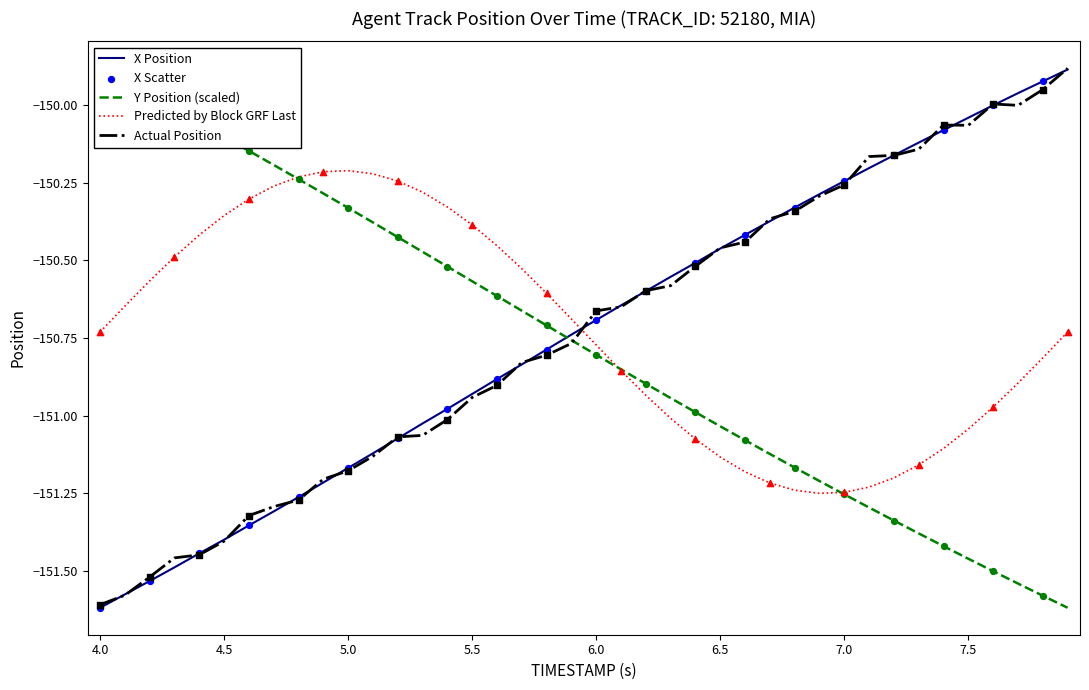

Which series reaches the minimum Y coordinate?

X